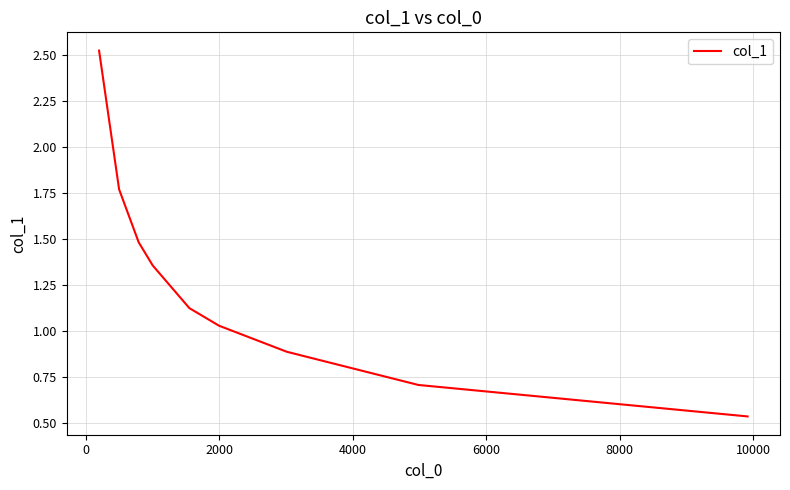

How many categories are shown in the chart?

9